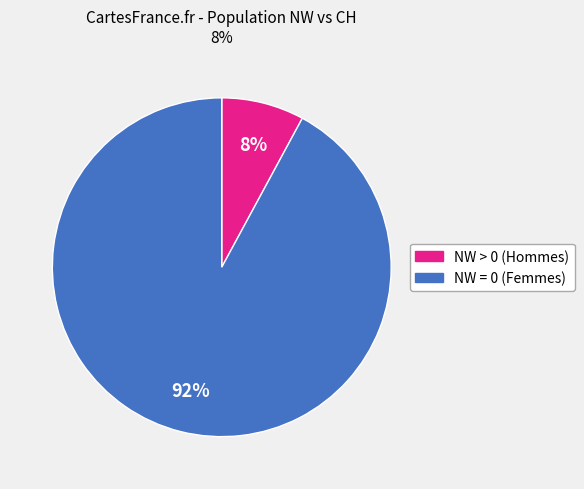

How many slices are in this pie chart?

2